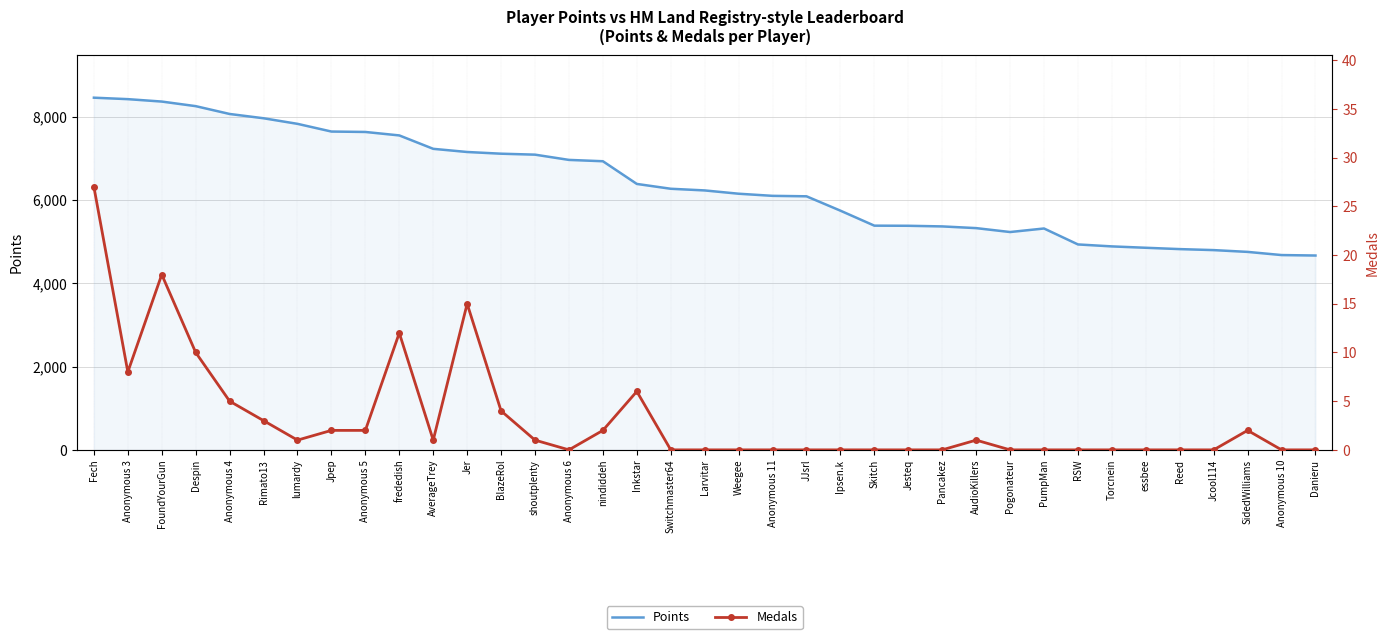

The Medals series shows 18 at Larvitar. True or false?

False